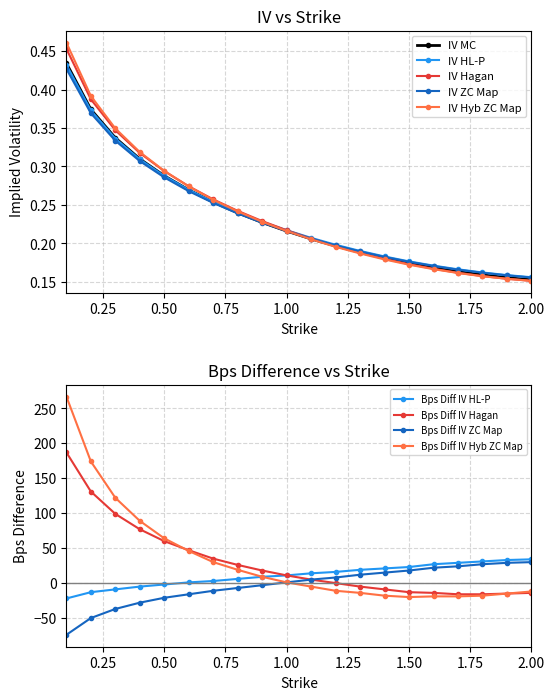

Count the IV Hagan values in the range 0 to 1.

20